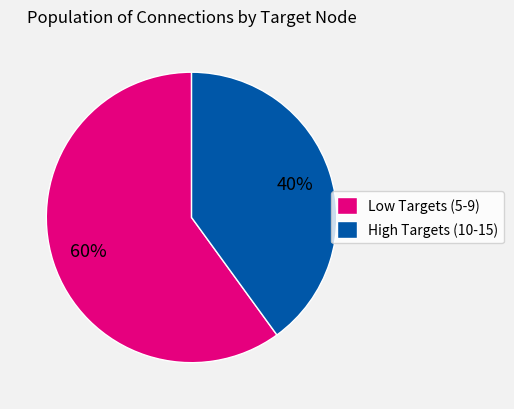

Rank the categories by value from lowest to highest.

High Targets (10-15), Low Targets (5-9)